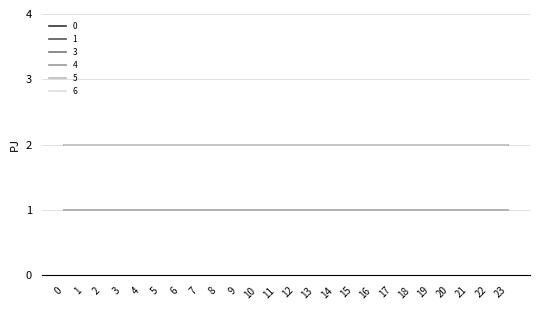

Rank the series by their maximum value, from lowest to highest.

3, 4, 5, 0, 1, 6